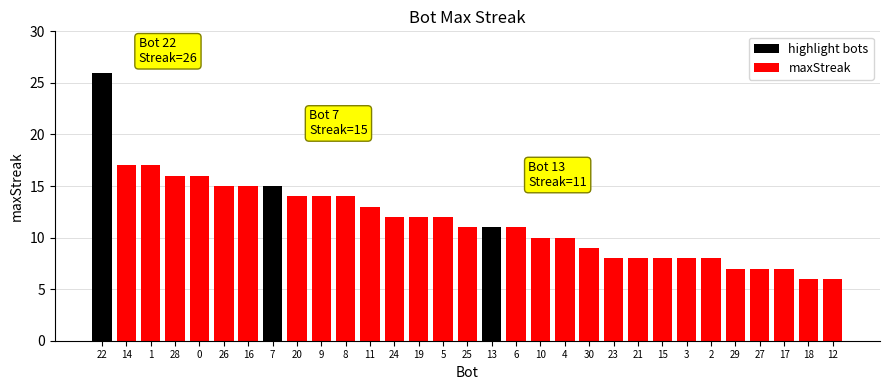

What is the difference between the maximum and second lowest values?

20